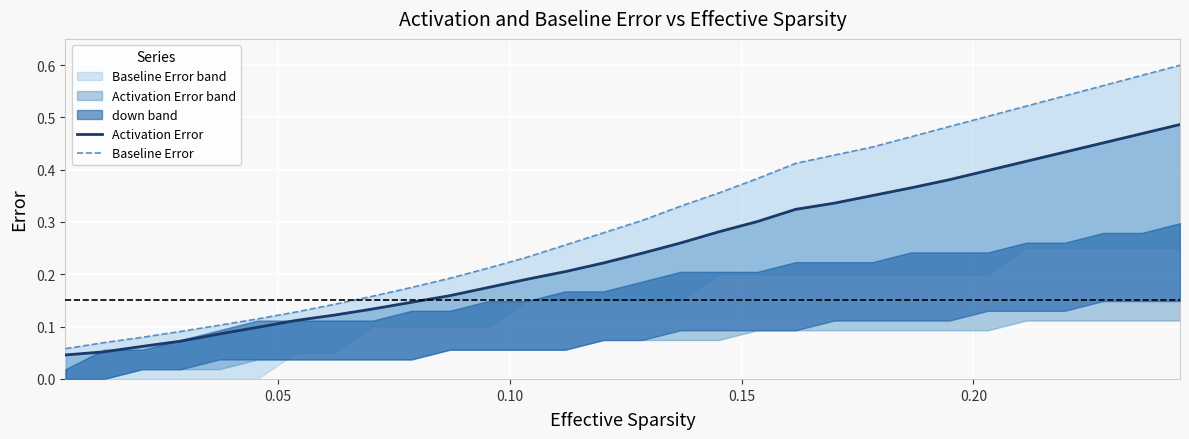

True or false: Baseline Error and Activation Error cross at least once.

False